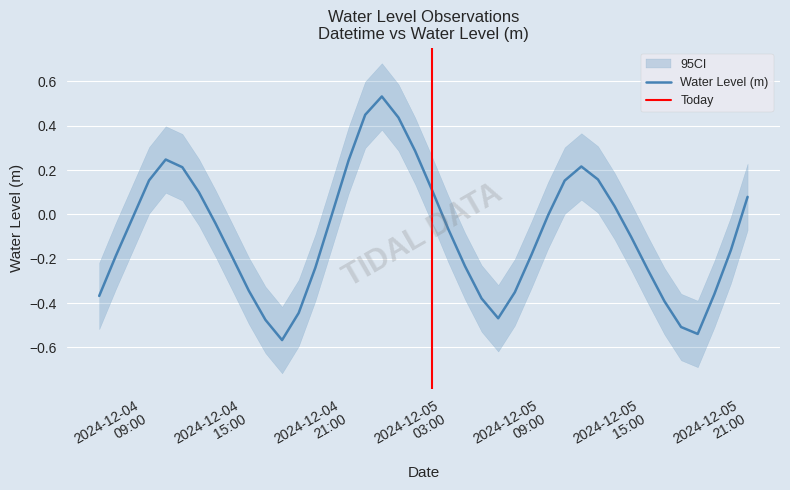

How many values are below 0?

24